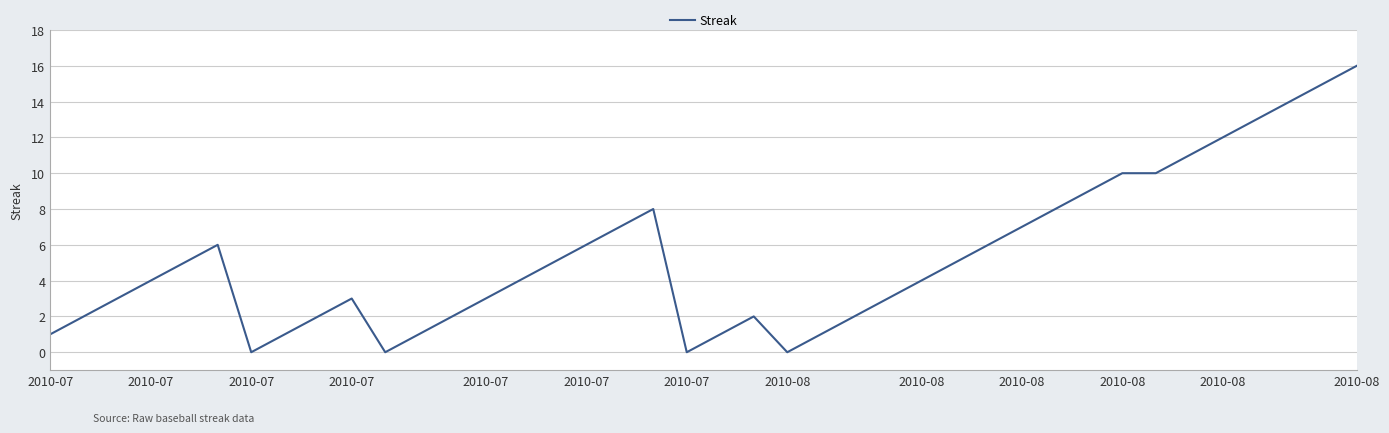

What is the difference between the maximum and second lowest values?

16